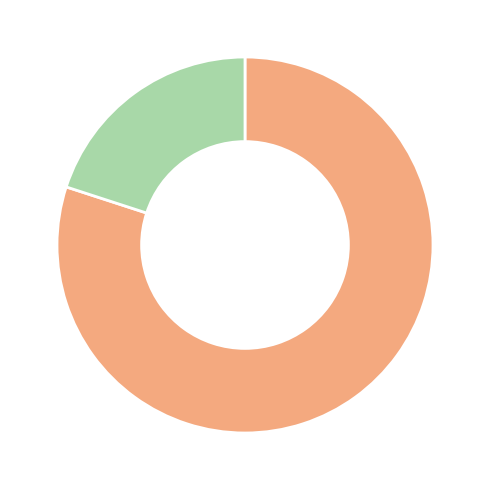

Is there a majority slice in this chart?

Yes